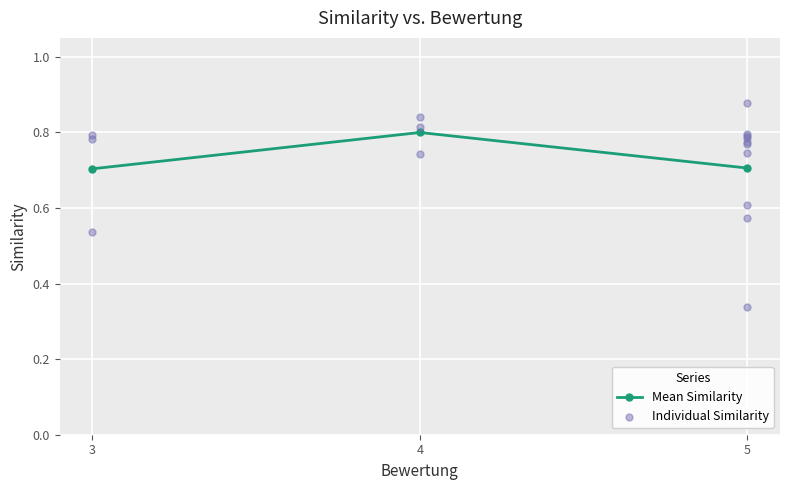

What is the total value across all series at 3?

1.5